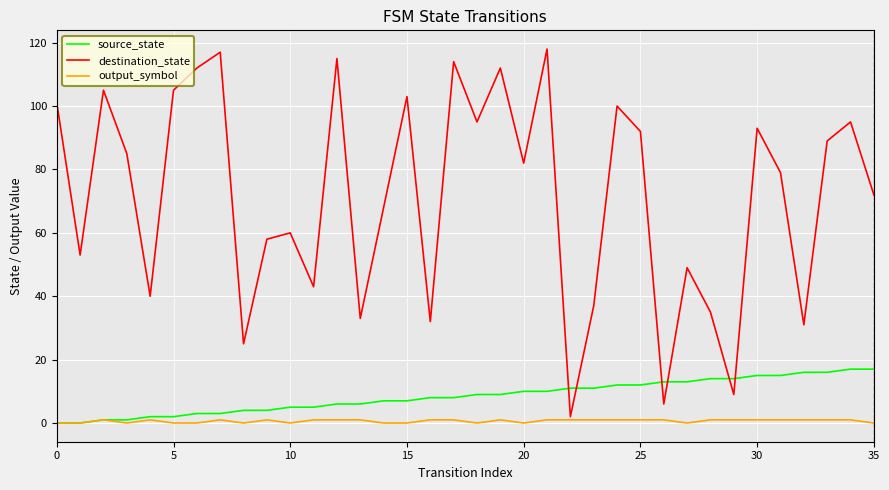

After their last crossing, which series has the higher values: destination_state or source_state?

destination_state